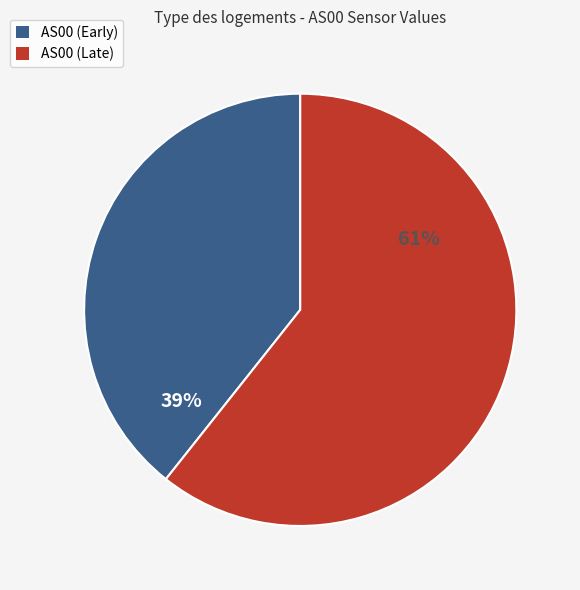

To the nearest percent, what is the average slice percentage?

50%